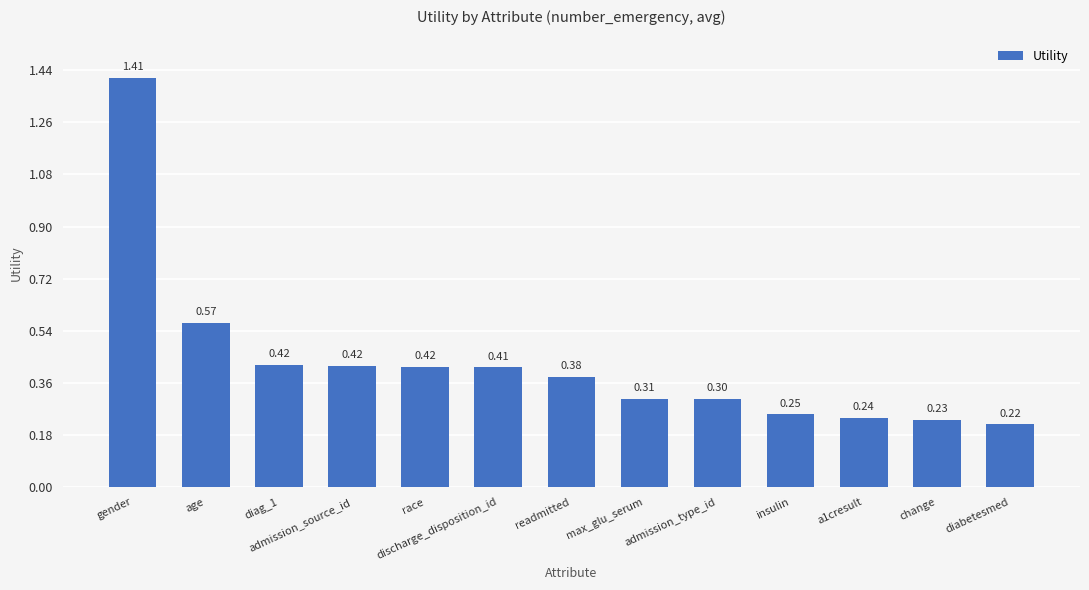

Which has a higher value, a1cresult or gender?

gender